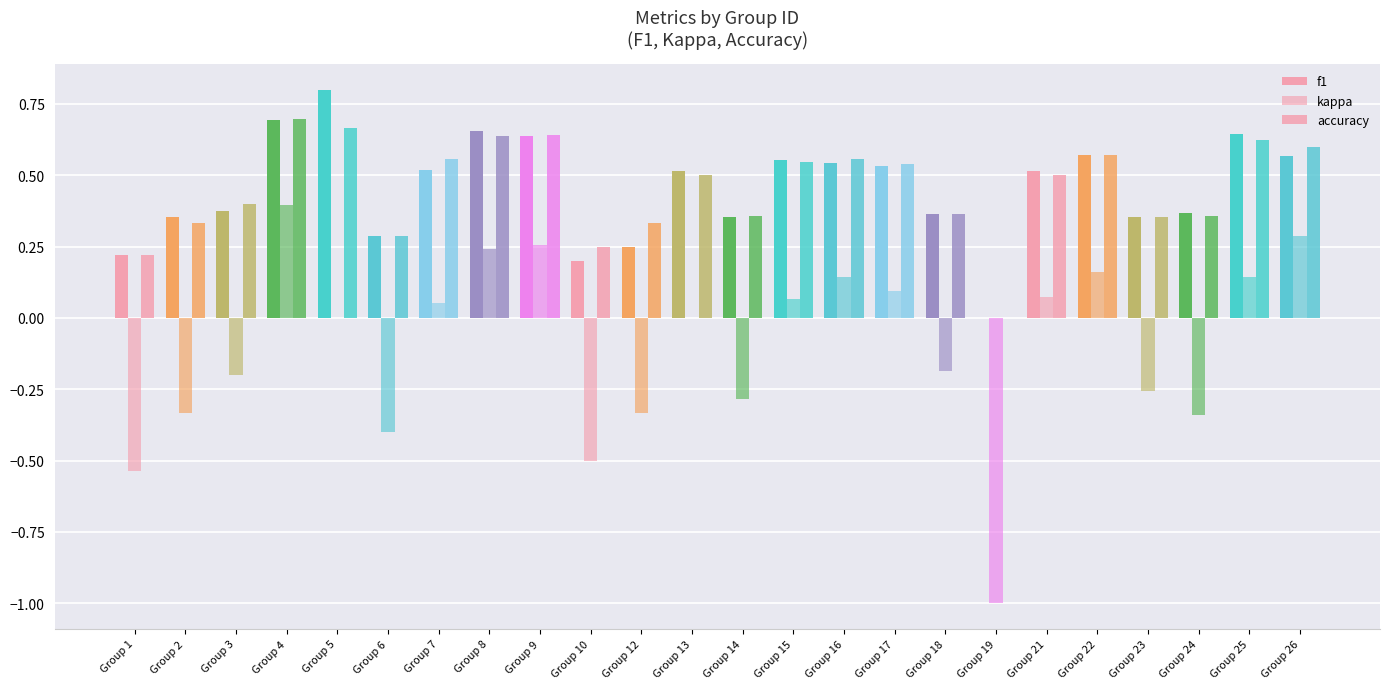

The value of f1 at 4 is 1.2. True or false?

False